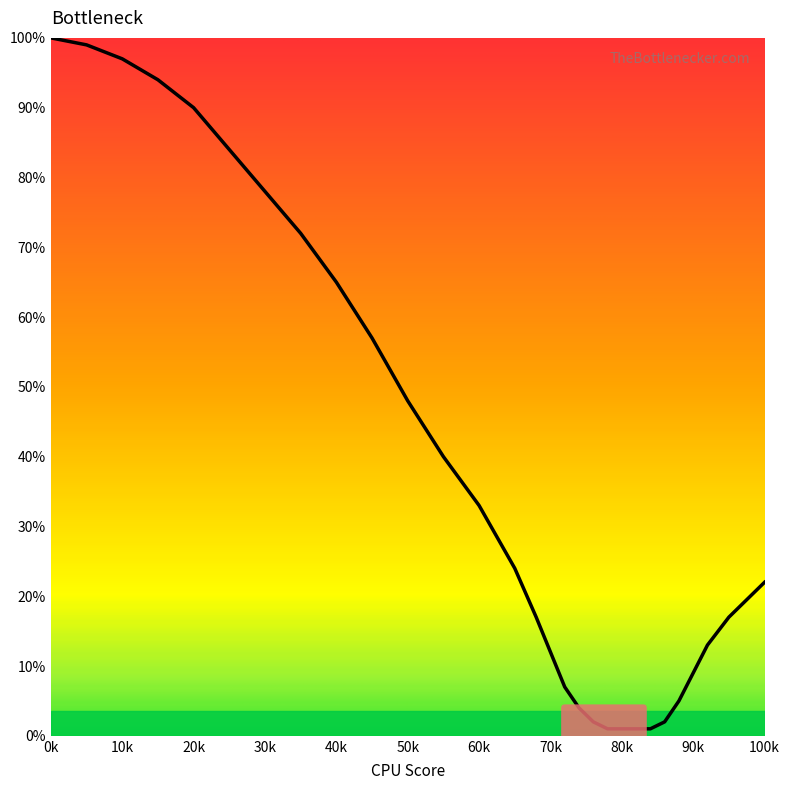

What is the greatest value displayed?

100